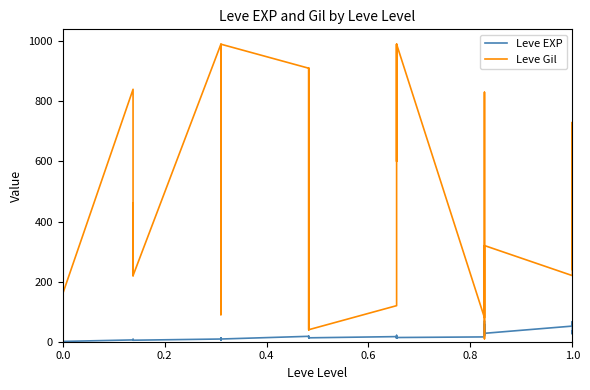

How many lines are shown in the chart?

2